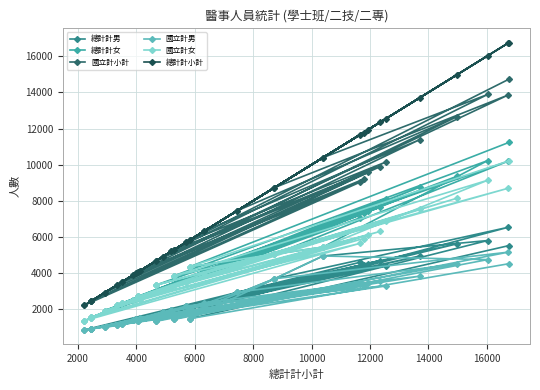

Does the chart have visible grid lines?

Yes